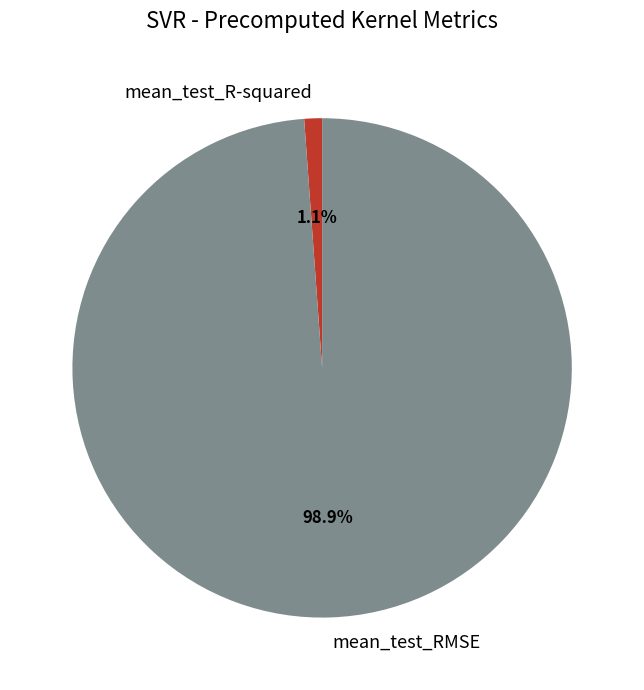

To the nearest percent, what portion does mean_test_R-squared represent?

1%